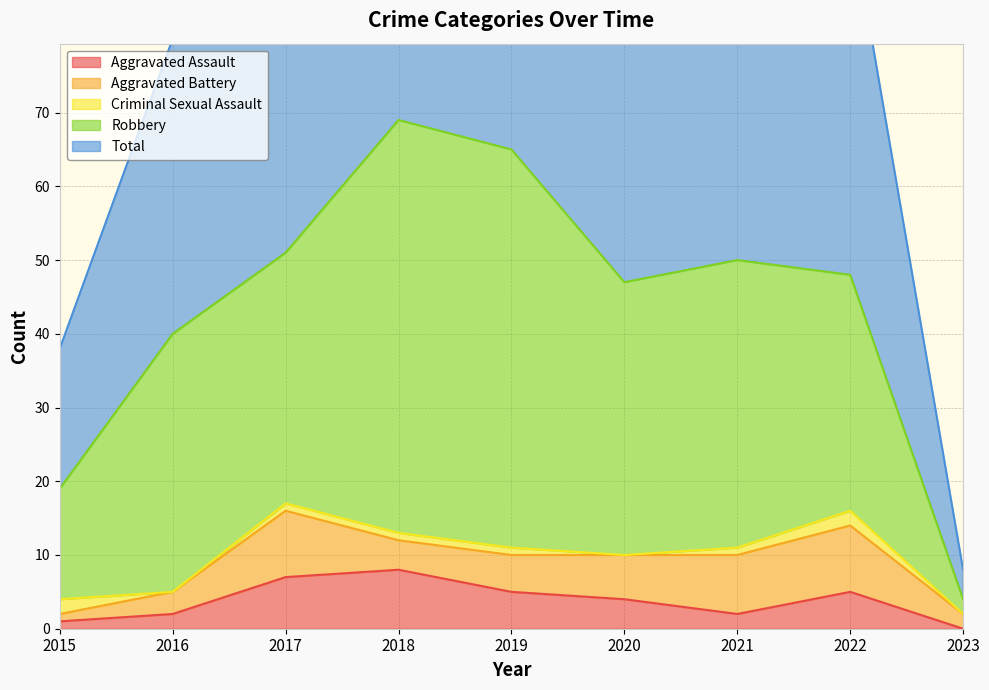

What are all the series names shown in the legend?

Aggravated Assault, Aggravated Battery, Criminal Sexual Assault, Robbery, Total